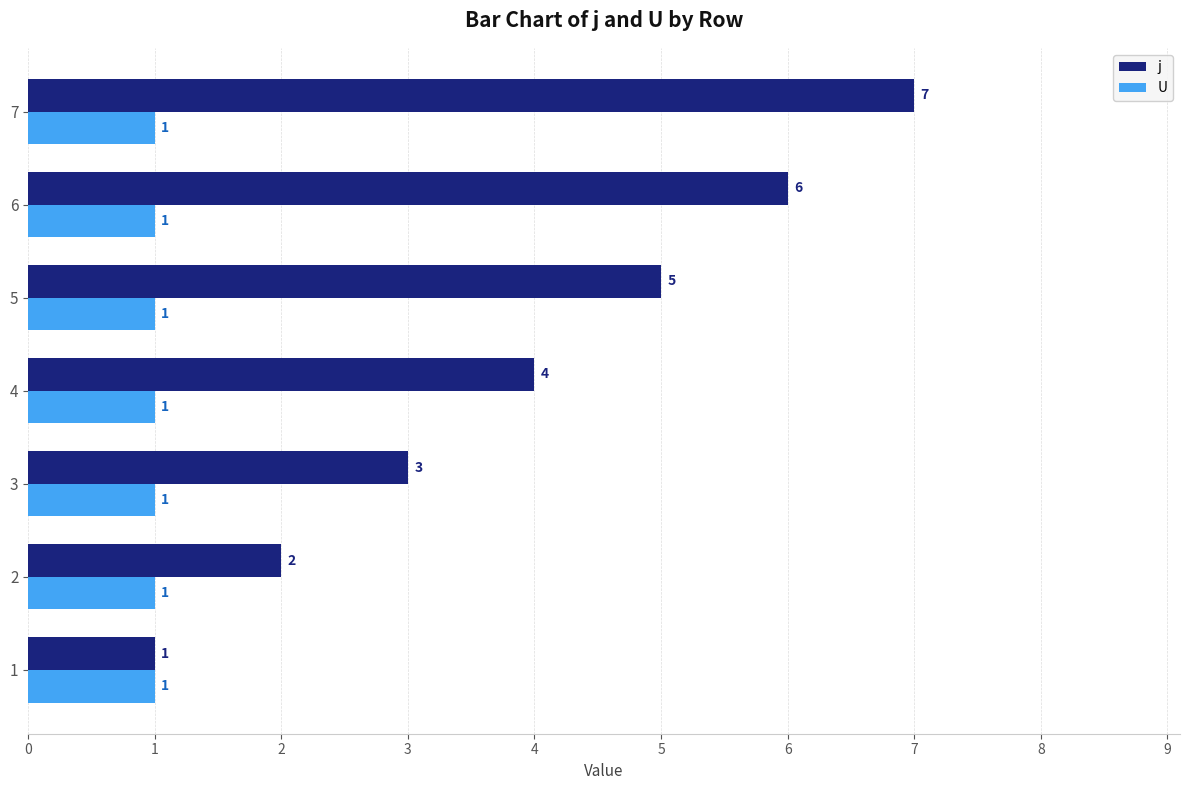

Which label corresponds to the largest value in the chart?

7